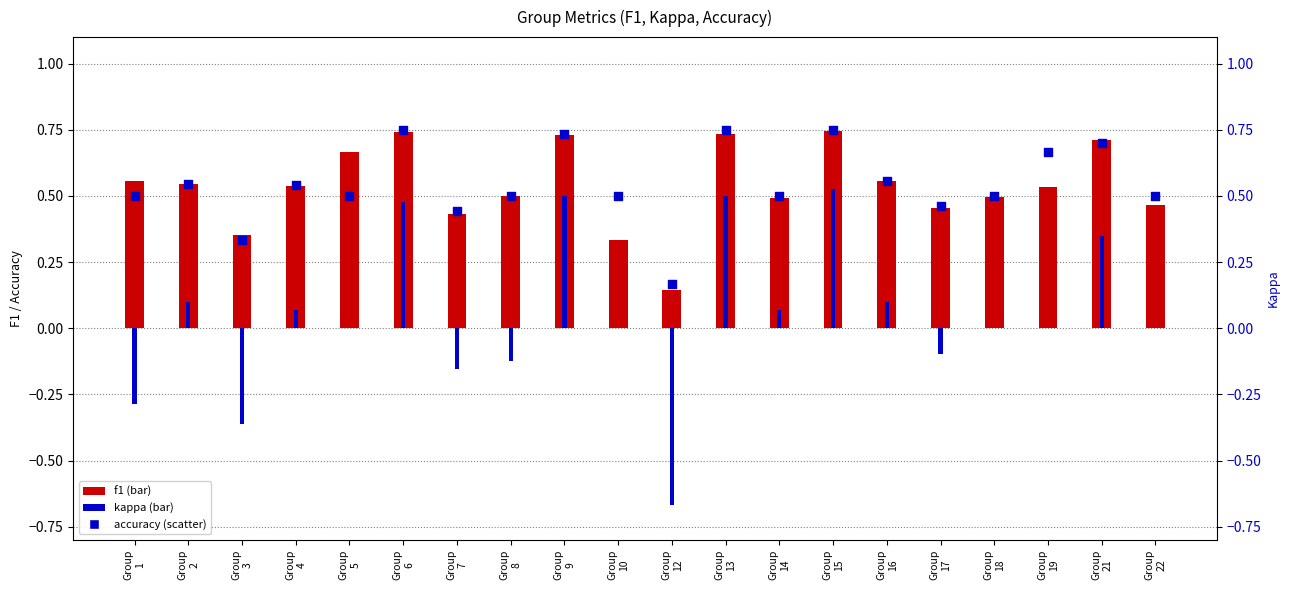

At how many categories does at least one series exceed 0?

20